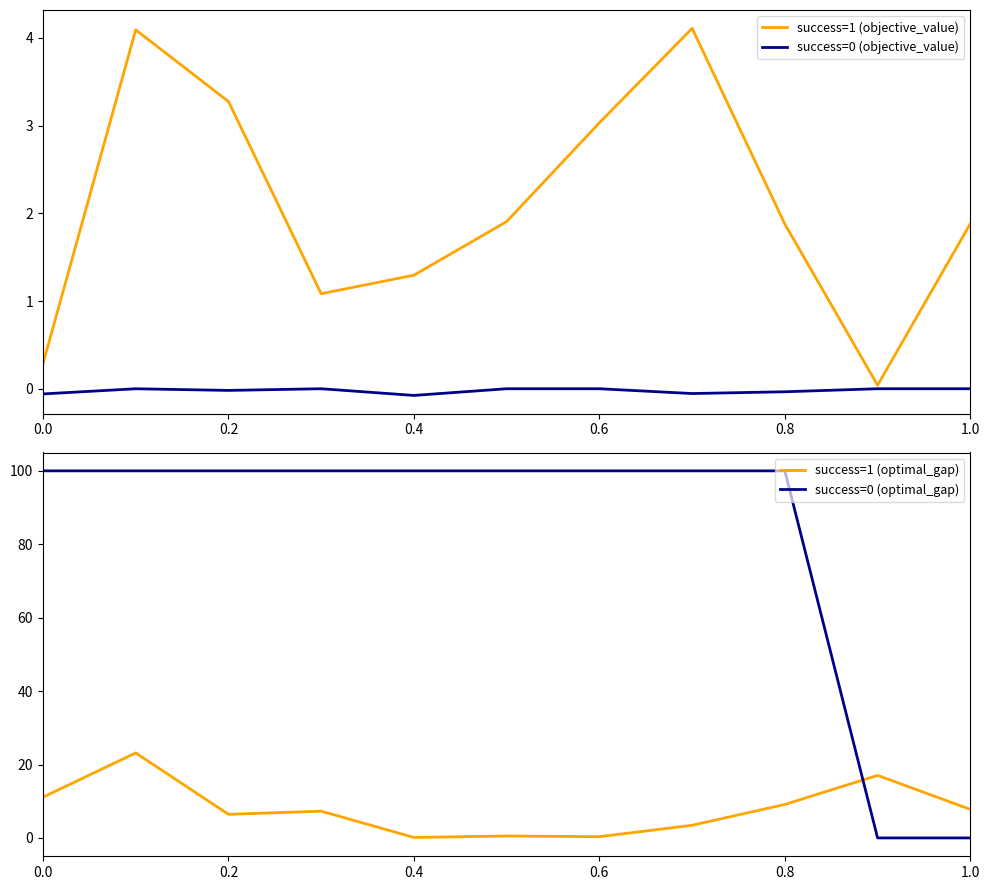

True or false: success=0 (objective_value) has a value of -0.0 at 0.8.

True